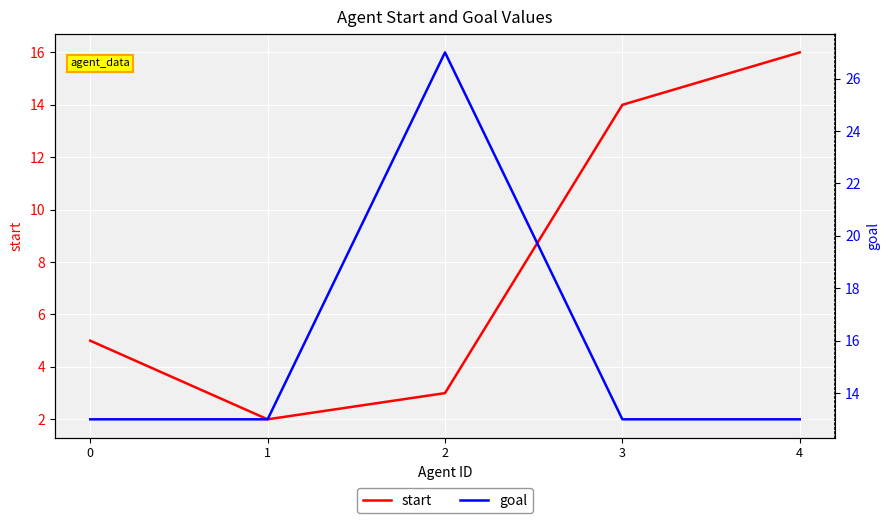

What is the maximum value for goal?

27